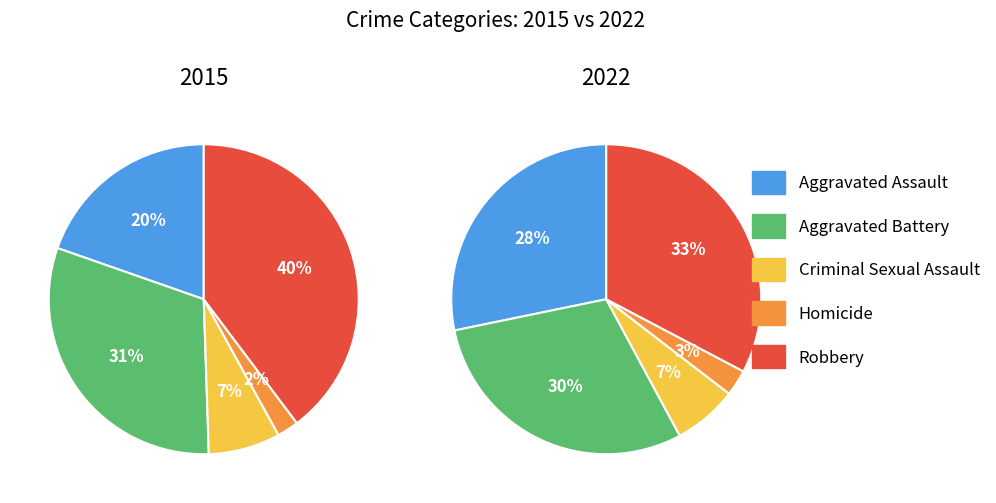

Does 7 represent more than half of the total?

No